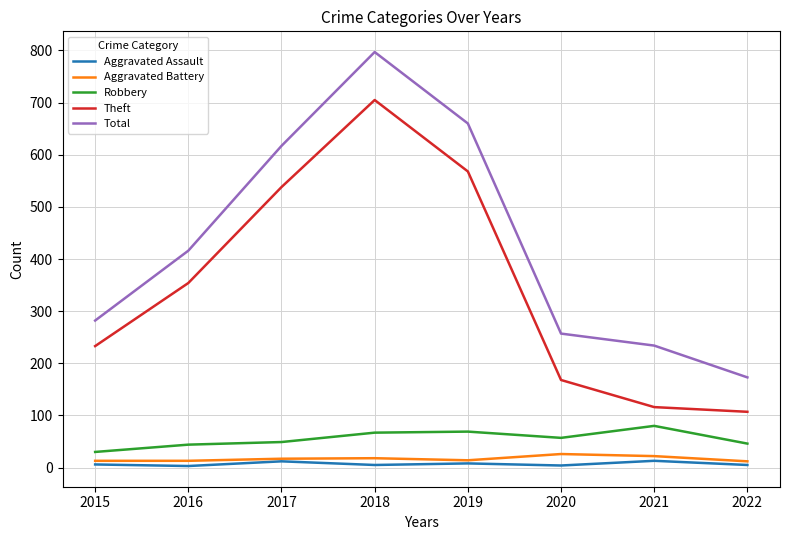

Which series changed the most between 2016 and 2018?

Total